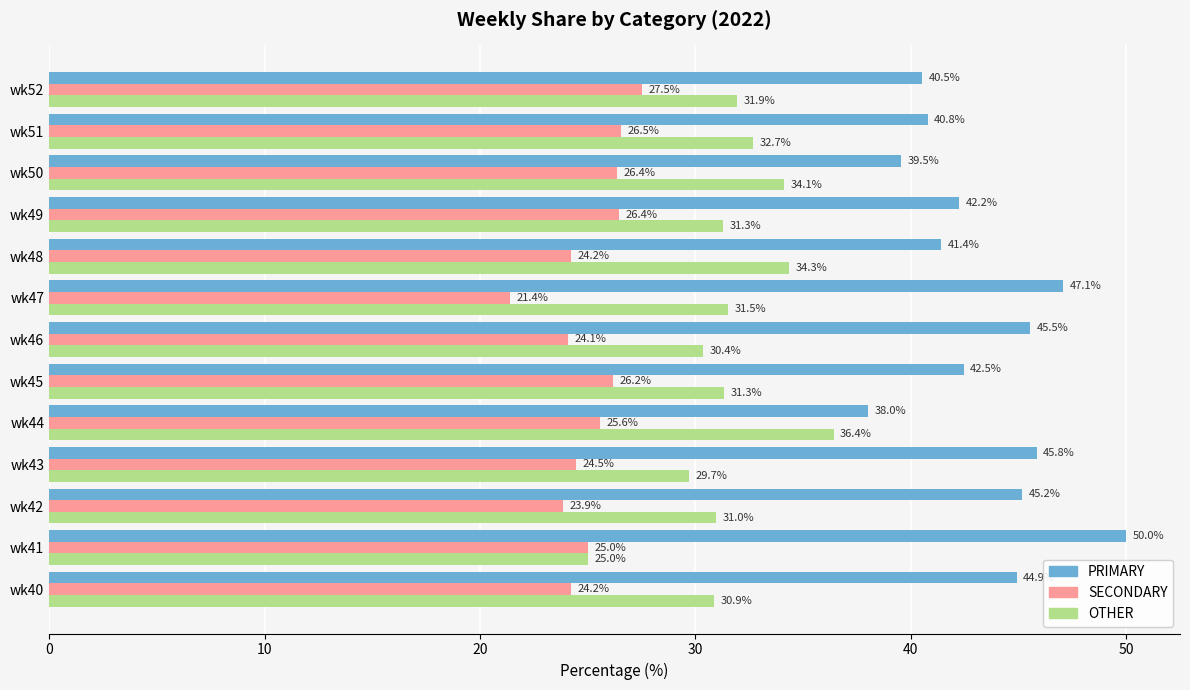

What are all the series names shown in the legend?

PRIMARY, SECONDARY, OTHER